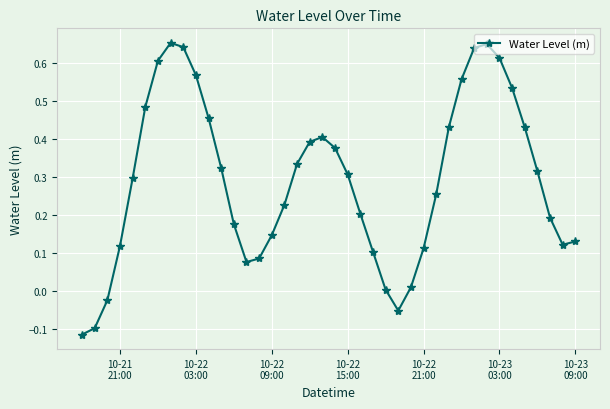

How many interior local valleys (lower than both neighbors) does the data have?

3